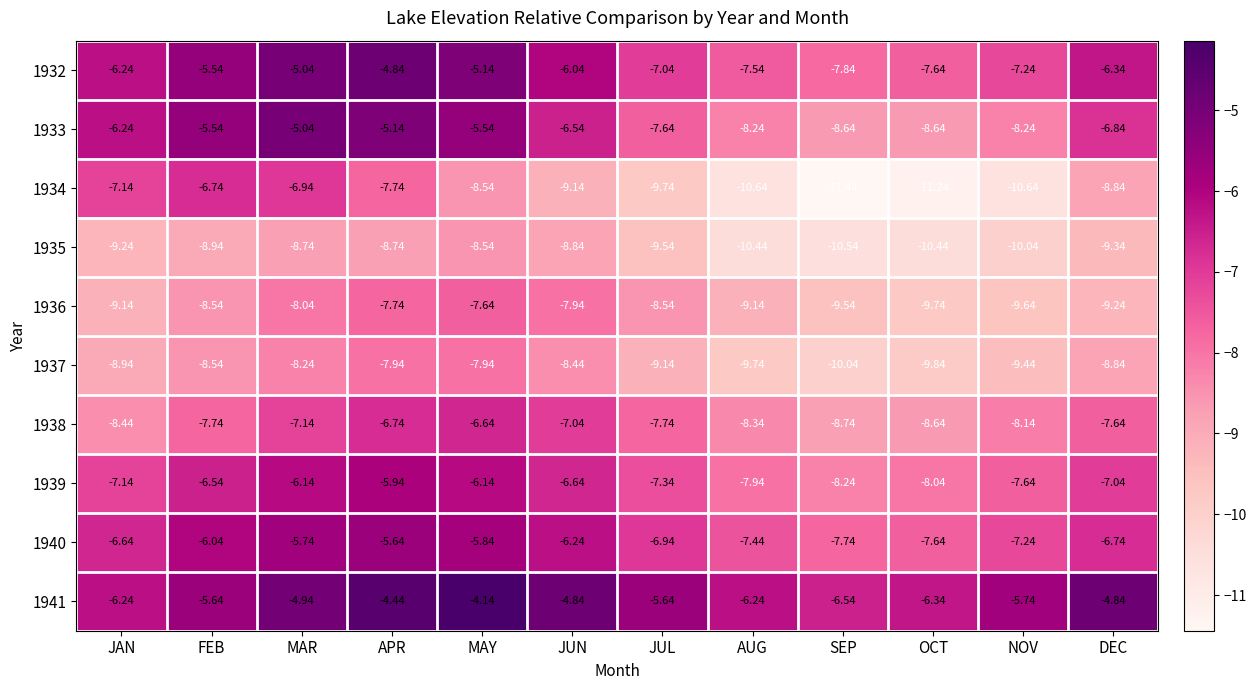

Is the value of 1941 at APR greater than the value of 1933 at APR?

Yes